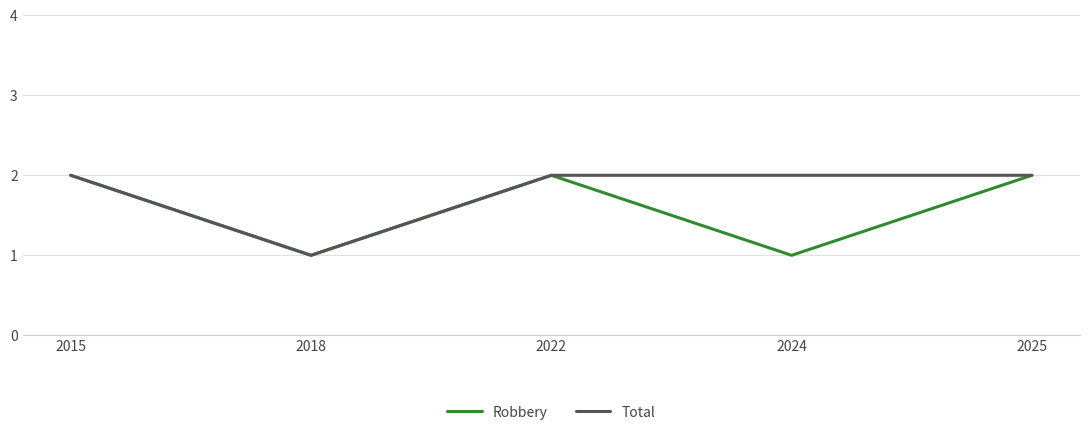

Is the value of Robbery at 2024 greater than the value of Total at 2015?

No